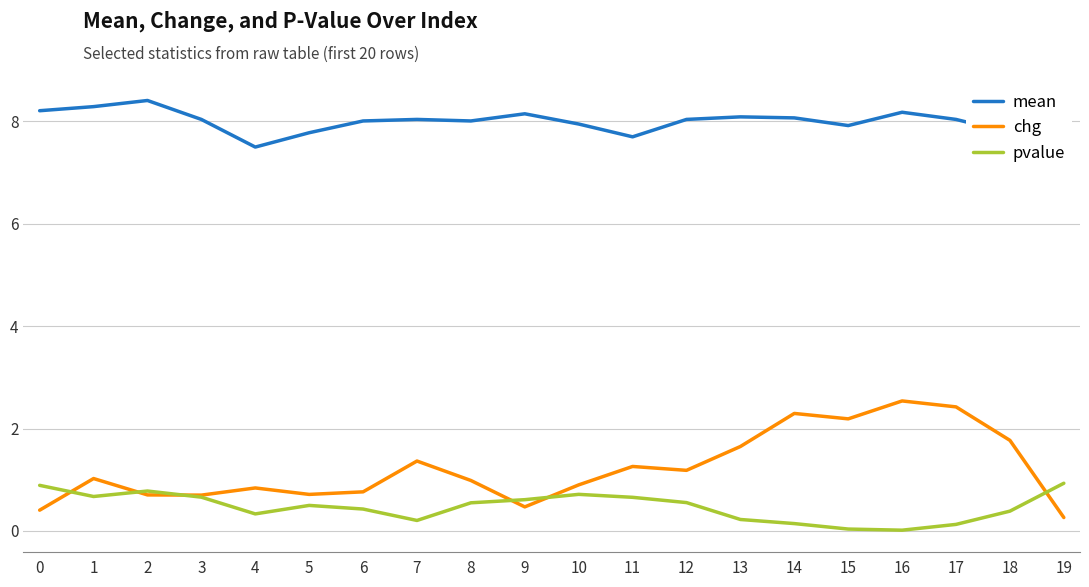

Rank the series by their maximum value, from highest to lowest.

mean, chg, pvalue